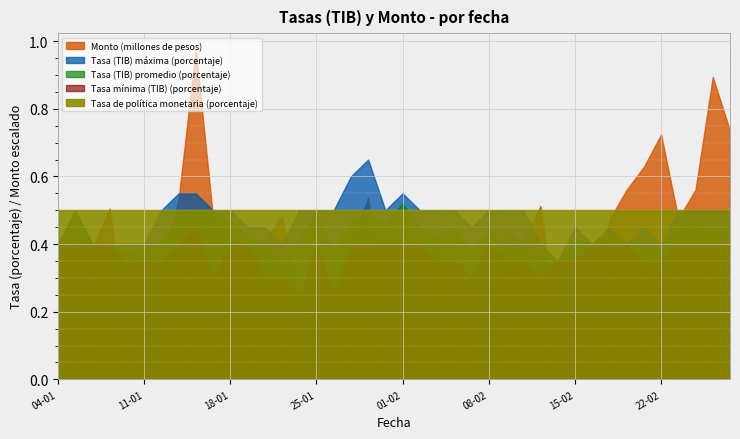

At which category does the chart reach its minimum across all series?

01-03